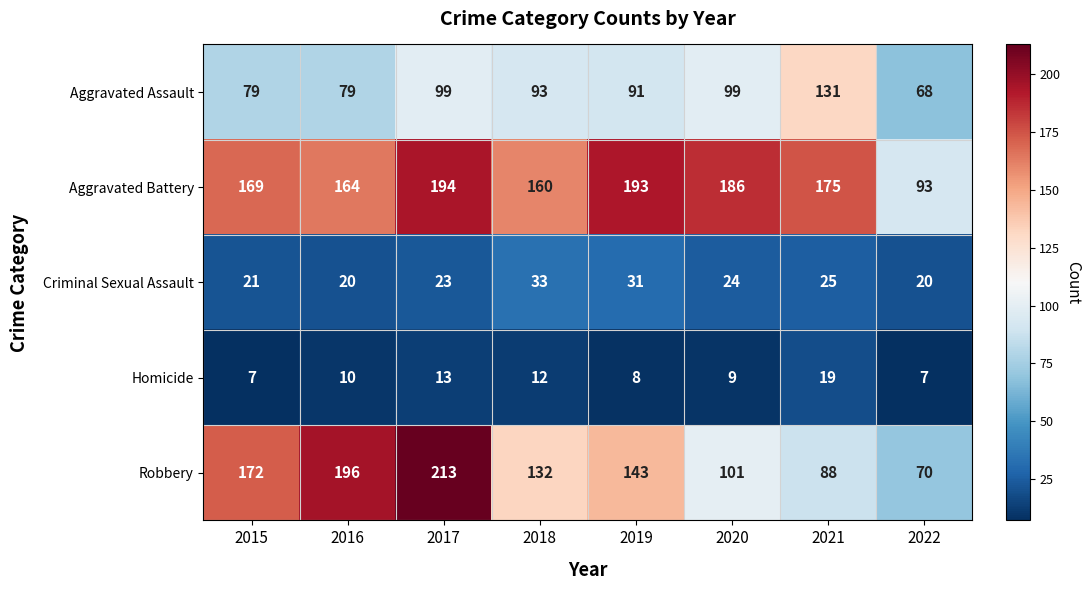

Is it true that Homicide equals 8 at 2019?

True